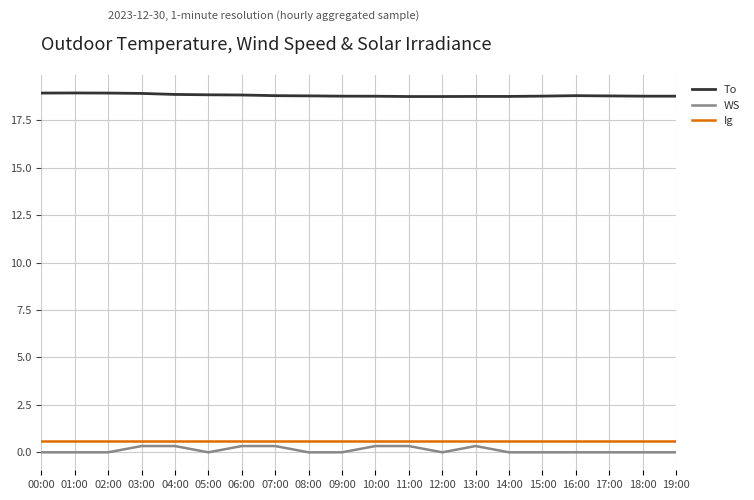

The value of To at 09:00 is 11.1. True or false?

False